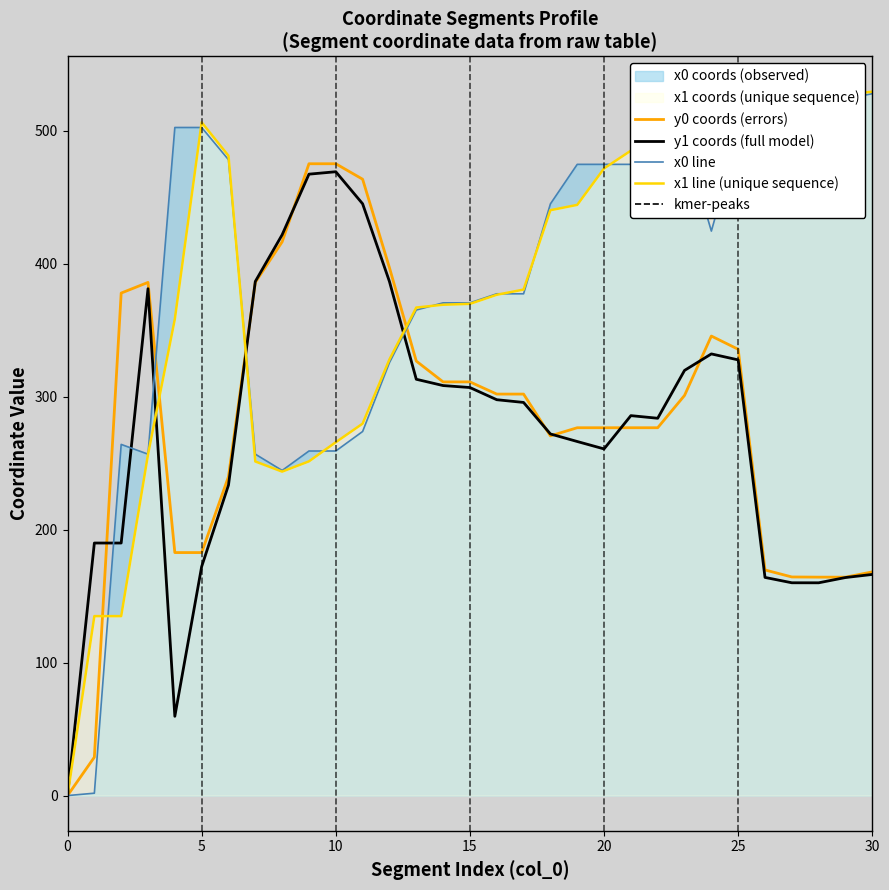

At which category does x0 reach its first local valley?

18